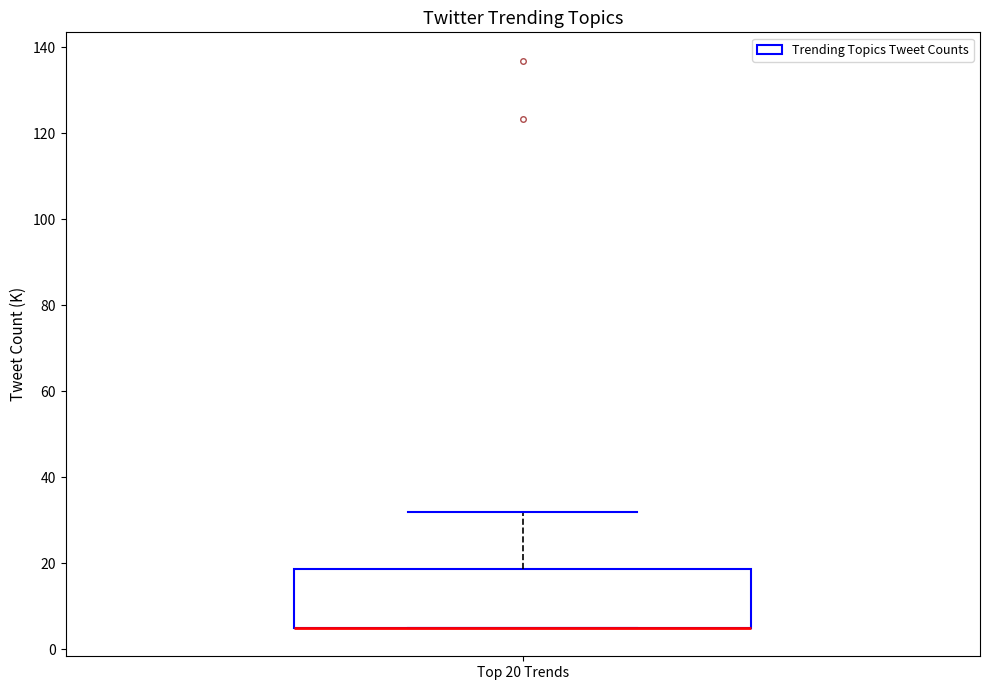

Transcribe this box plot: give where the median line is, the range the box spans, and where the two whiskers end, as read against the y-axis. The values are not printed on the chart, so give them approximately, as read against the axis.

median 6 (drawn on the box's lower edge), box 6 to 18, whiskers 6 to 32